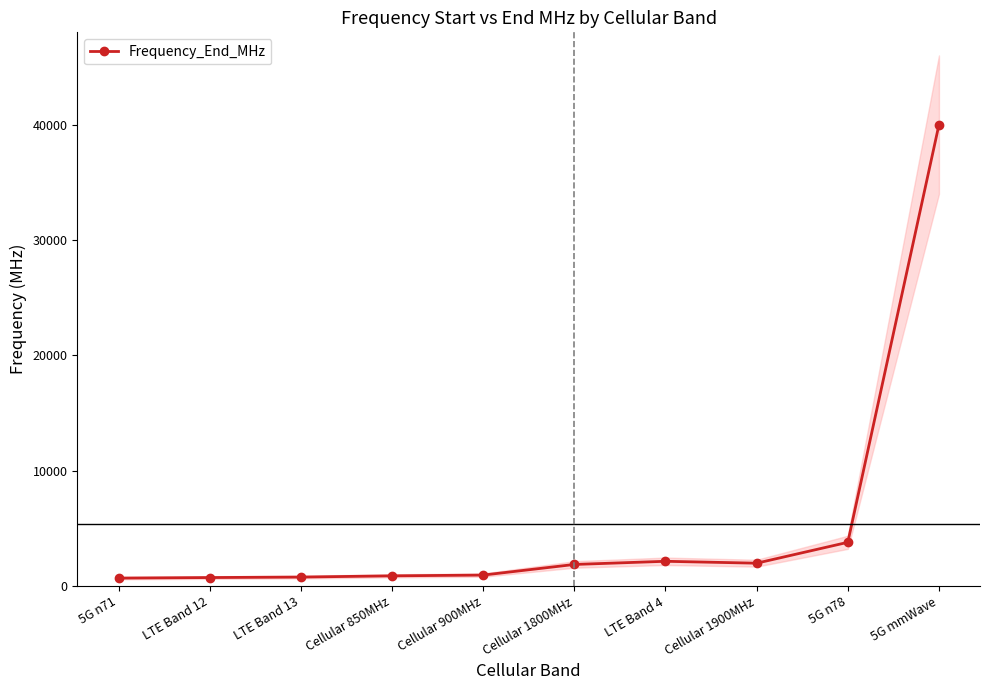

Reading left to right, list all the values displayed in this chart.

698	746	787	894	960	1880	2155	1990	3800	40000